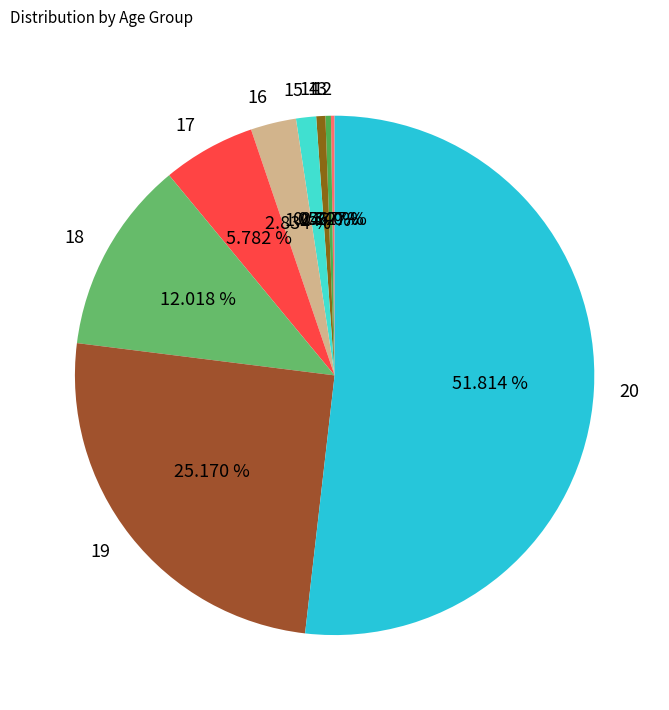

Does 20 represent more than half of the total?

Yes